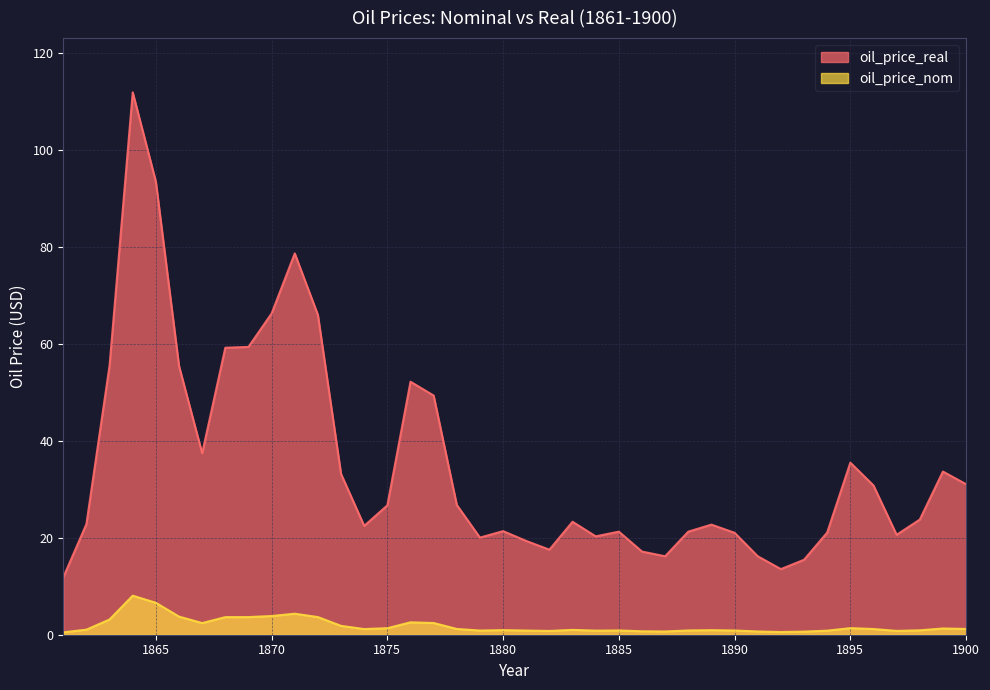

How many lines are shown in the chart?

2